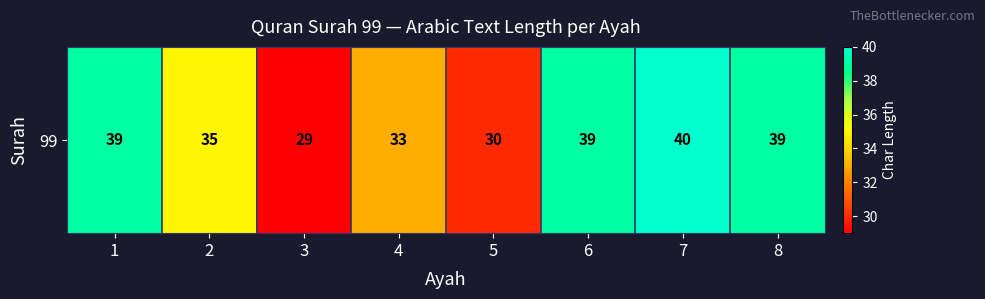

Reading left to right, transcribe all the data shown in this chart.

39	35	29	33	30	39	40	39